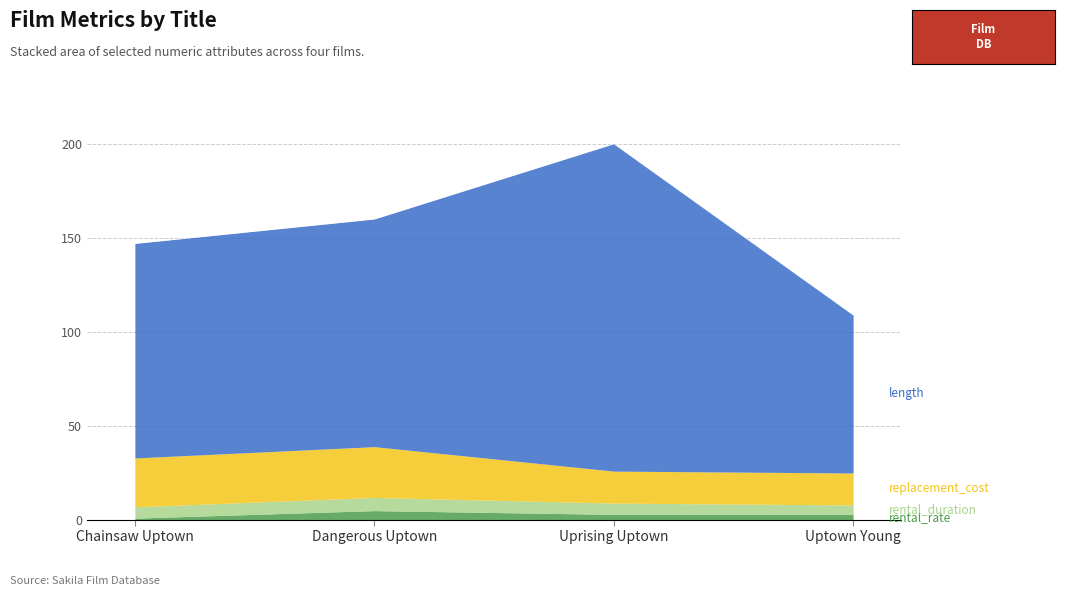

What is the highest value of the length series?

174.0